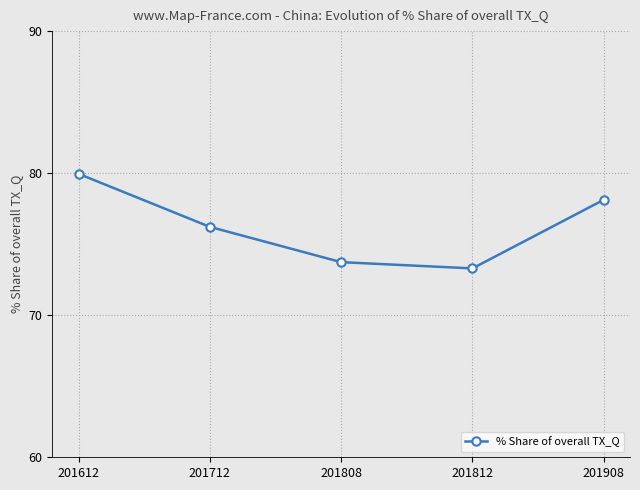

Rank the categories by value from lowest to highest.

201812, 201808, 201712, 201908, 201612